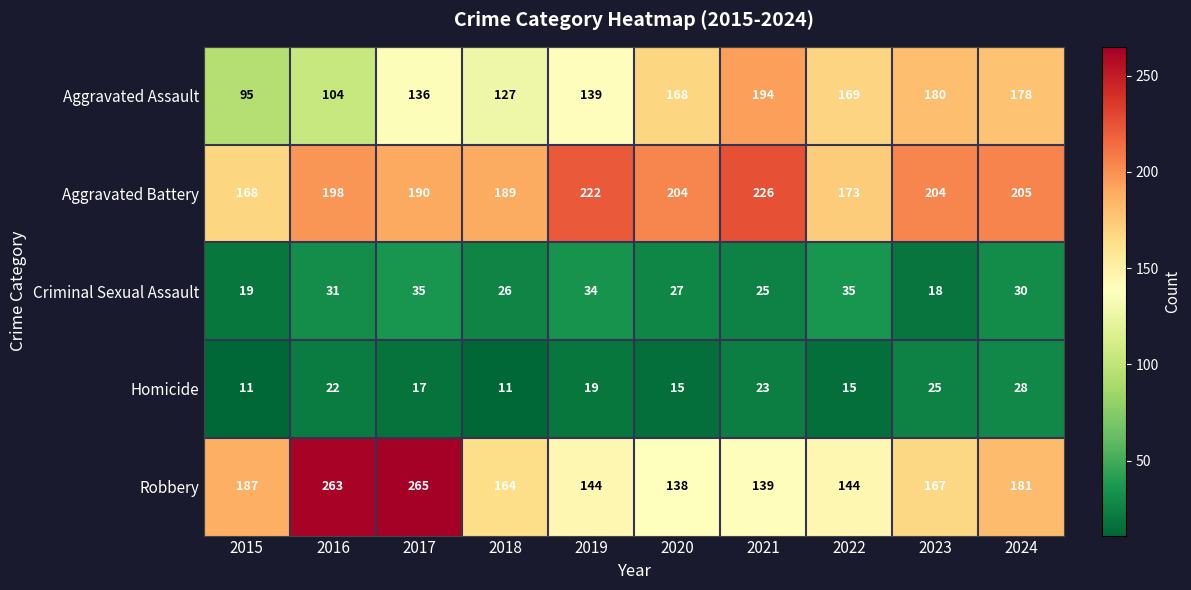

At which category is the sum across all series the highest?

2017